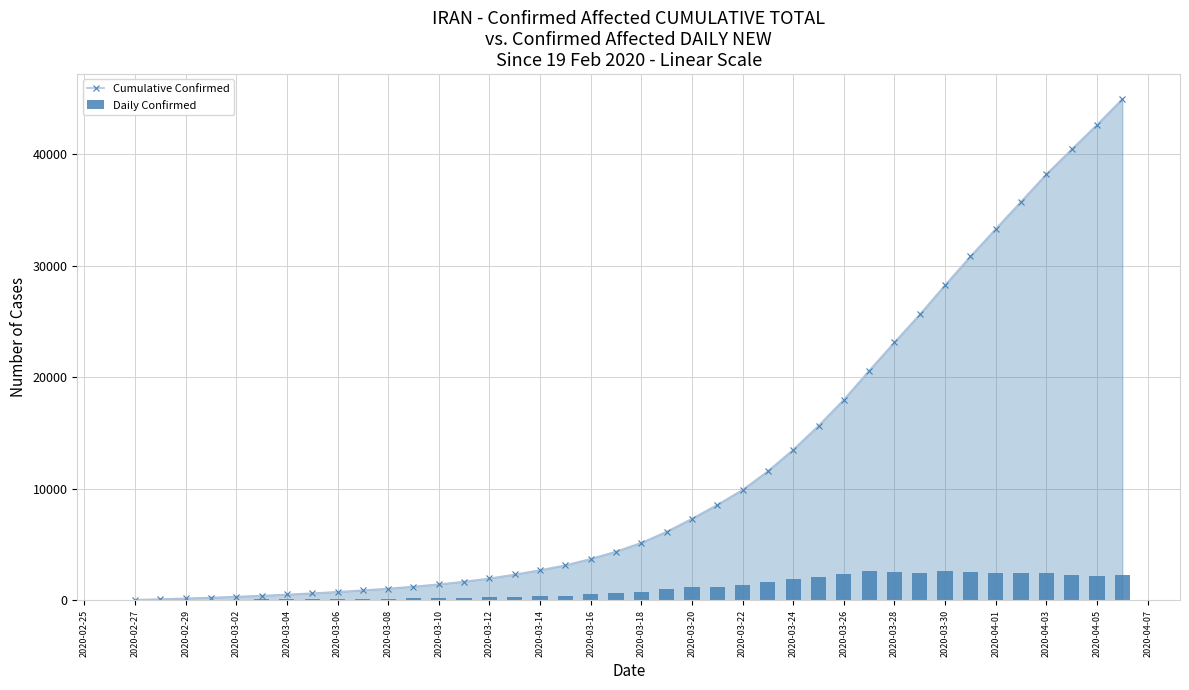

Where is Cumulative Confirmed nearest to the value 22506?

2020-03-28